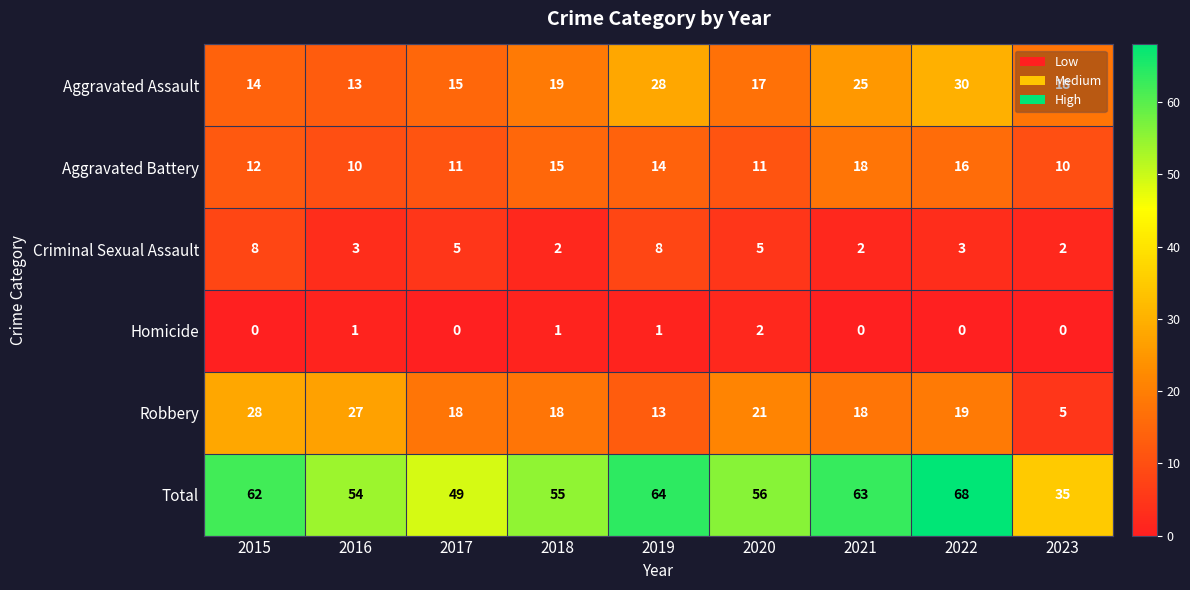

Which series has the widest spread of values?

Total